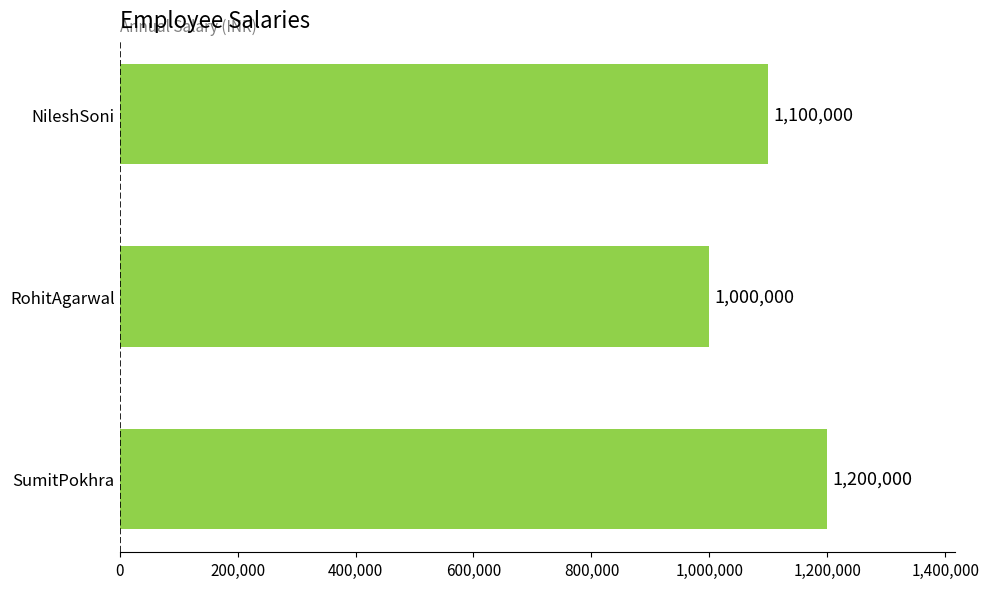

What is the difference between the maximum and minimum values?

200000